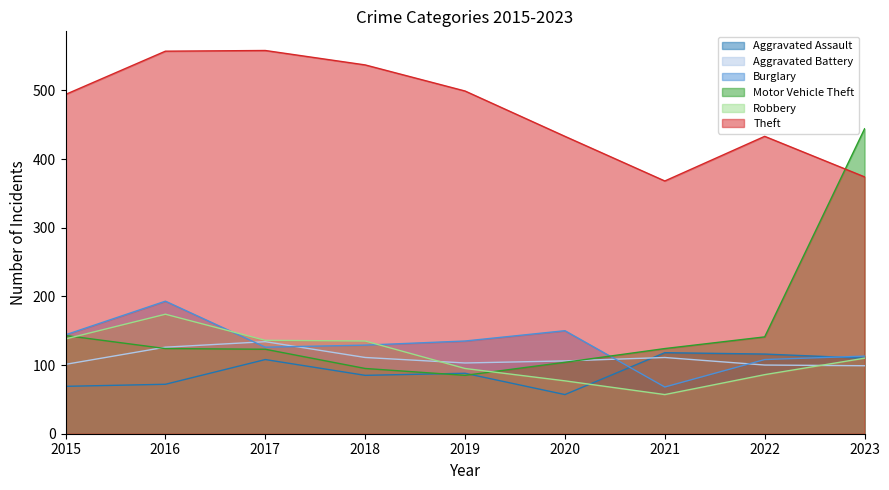

What is the sum of all Robbery values?

1008